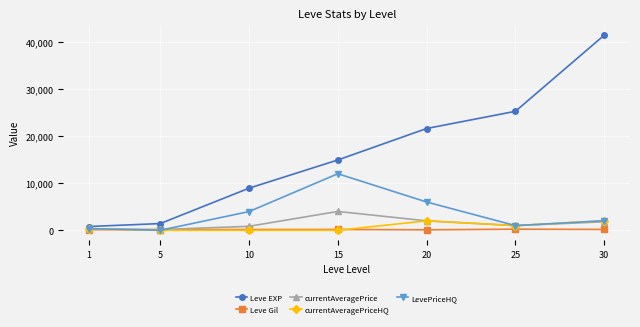

Which series ends up on top after the final intersection of currentAveragePriceHQ and currentAveragePrice?

currentAveragePriceHQ